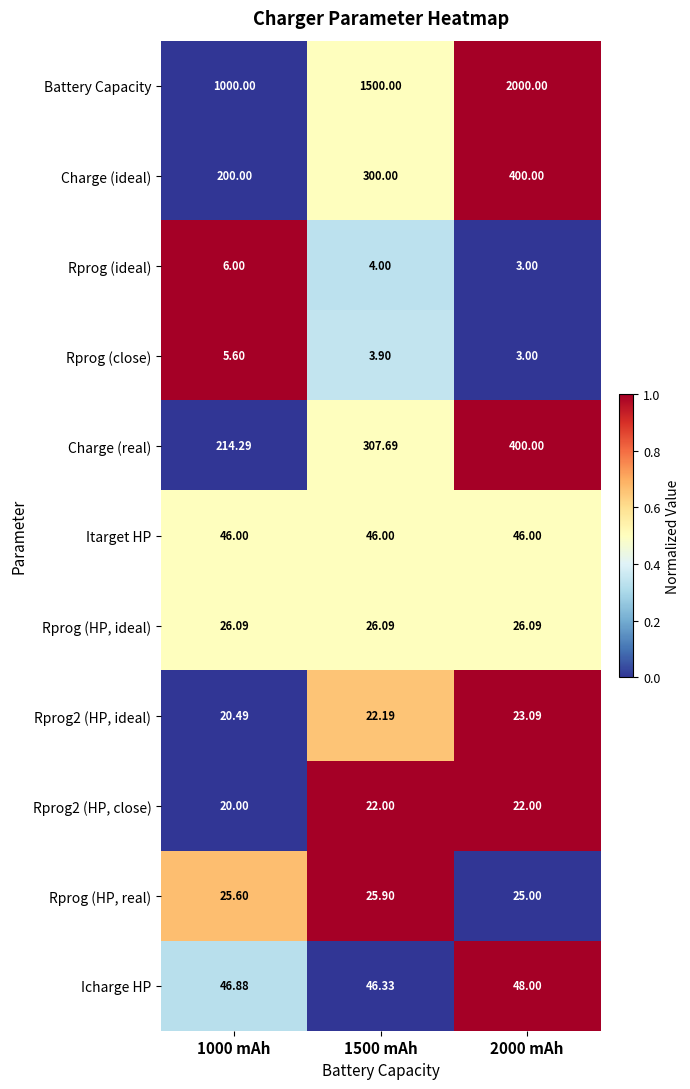

Which series has the largest total across all categories?

Battery Capacity